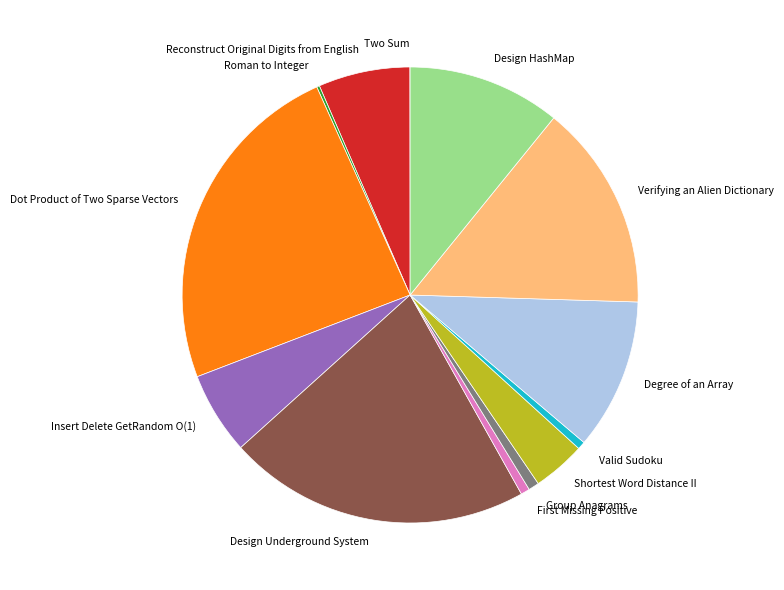

Is the sum of Insert Delete GetRandom O(1) and Dot Product of Two Sparse Vectors greater than half?

No